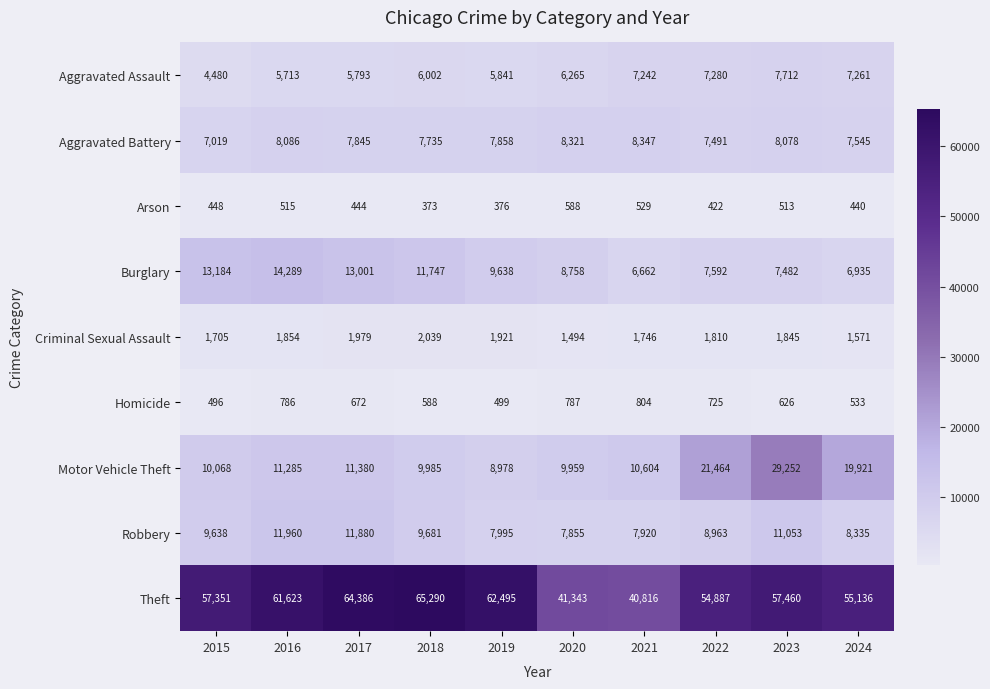

At which label does Aggravated Assault reach its peak?

2023